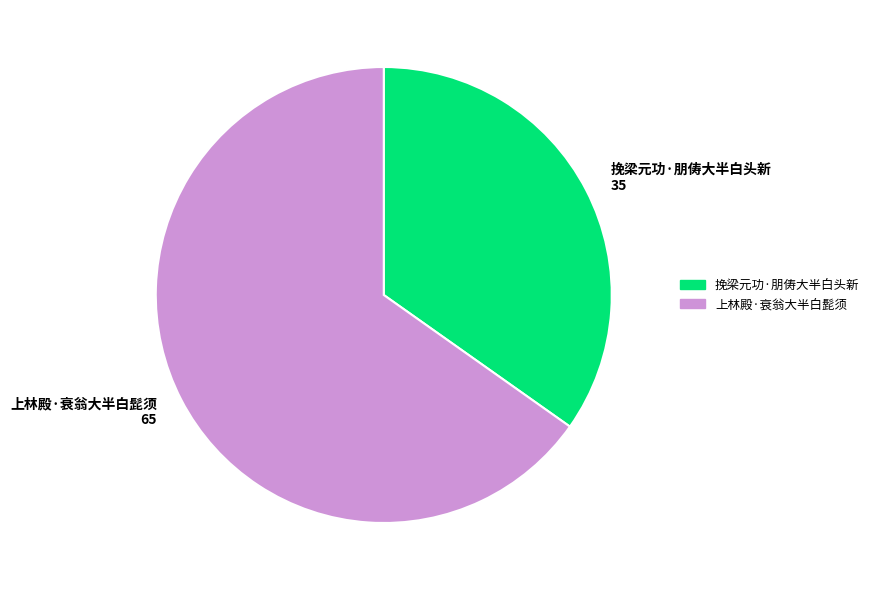

Which has a higher value, 上林殿·衰翁大半白髭须 65 or 挽梁元功·朋俦大半白头新 35?

上林殿·衰翁大半白髭须 65